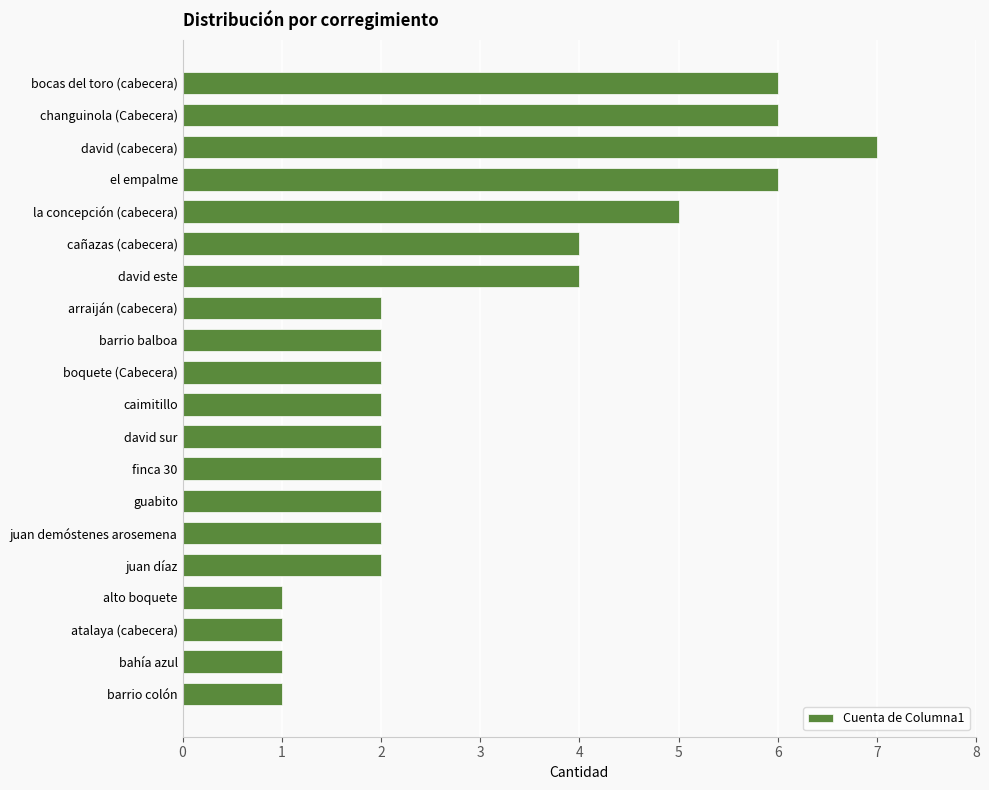

The chart shows a value of 2 at juan díaz. True or false?

True